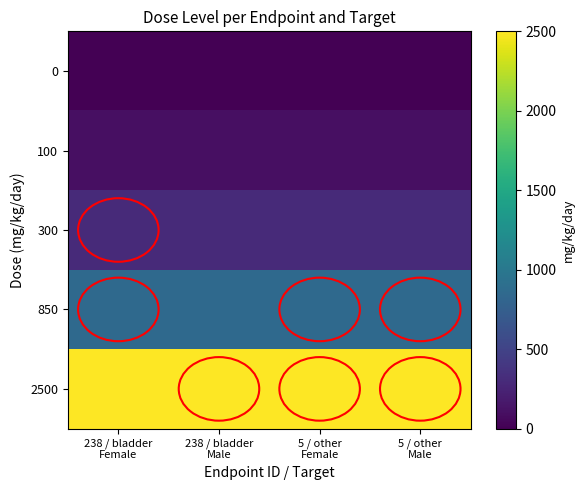

How many series are shown in this chart?

5